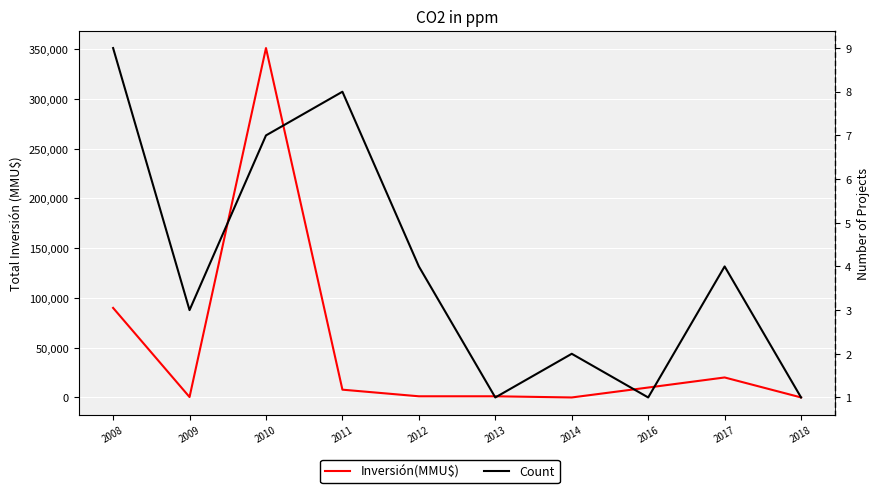

What is the average value of the Count series?

4